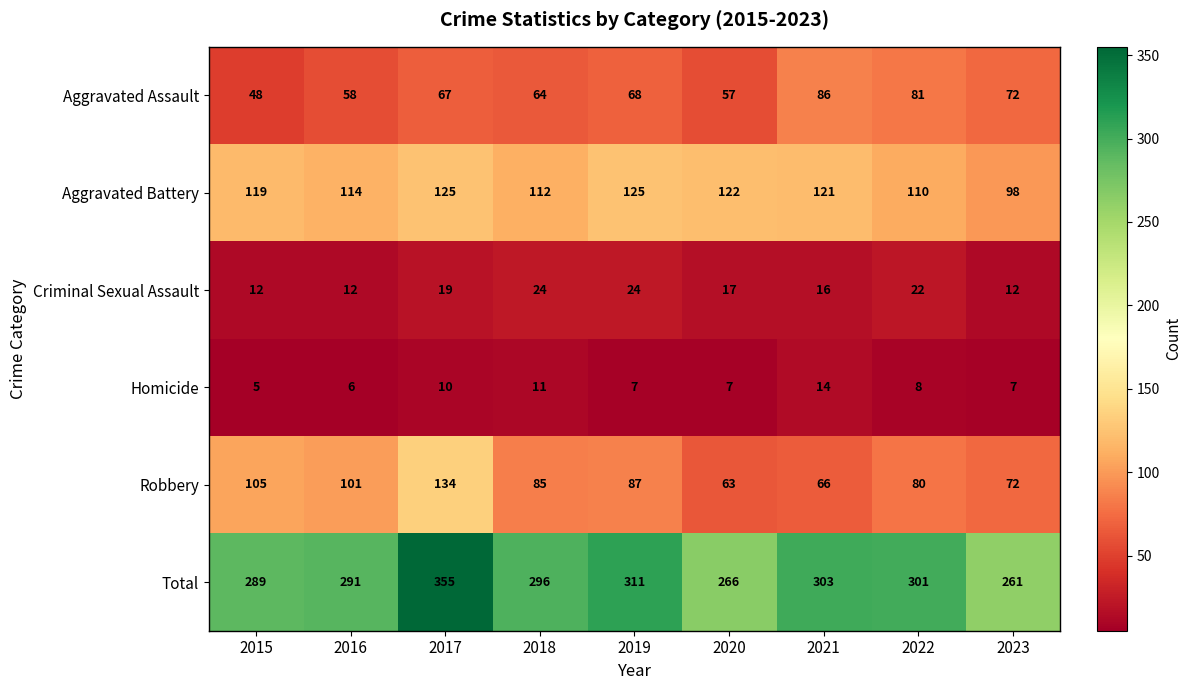

What is the difference between the highest and lowest values at 2023?

254